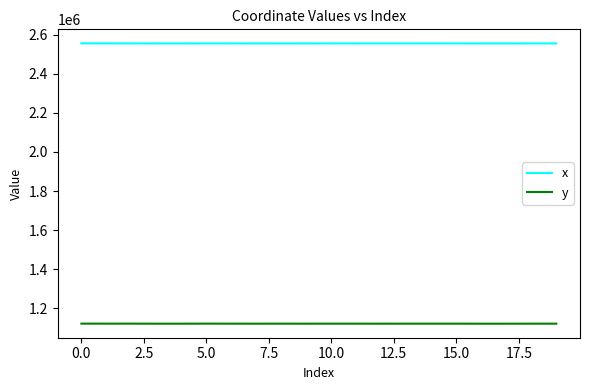

Which series has the largest total across all categories?

x